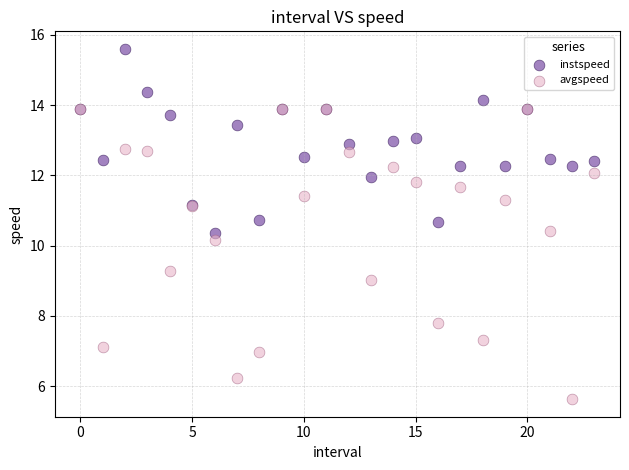

What are all the series names shown in the legend?

instspeed, avgspeed